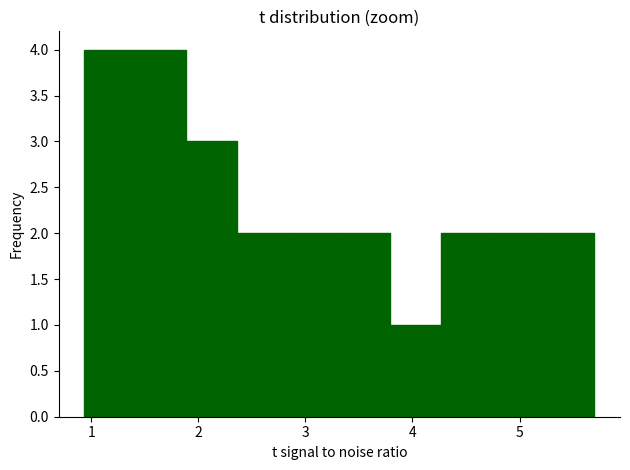

What is the height of the bar covering 2.8 to 3.3 on the x-axis? Neither the bar edges nor the heights are printed on the chart, so give them approximately, as read against the axes.

2